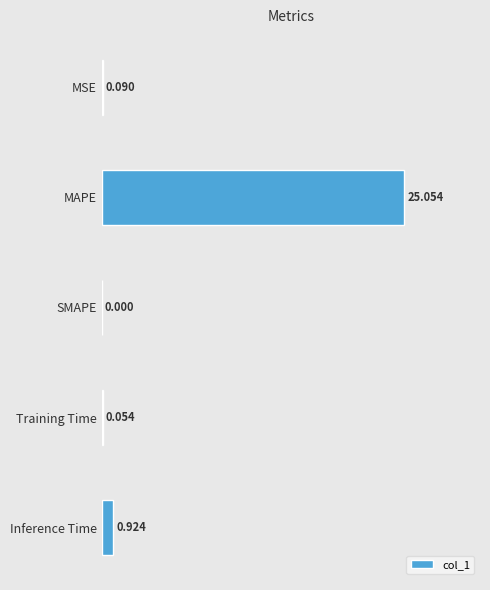

Which category has the highest value across all series?

MAPE